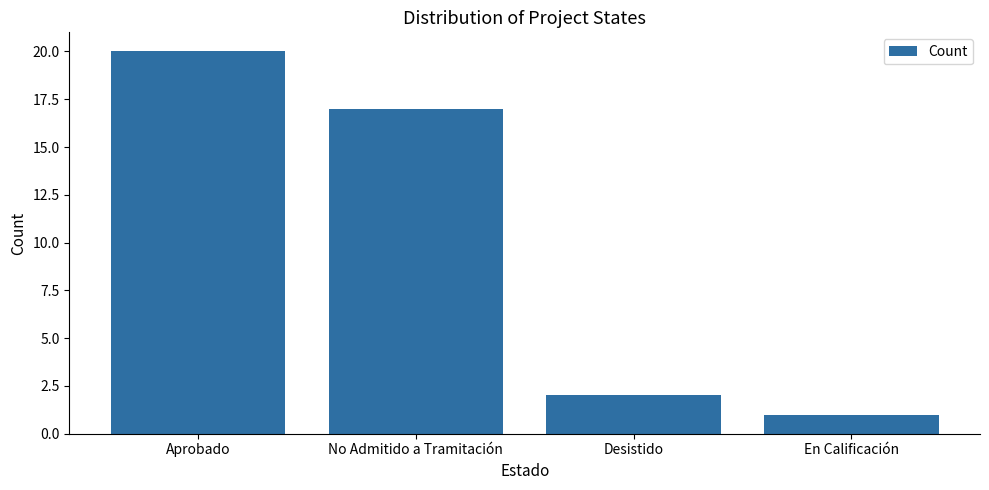

What is the sum of all values?

40